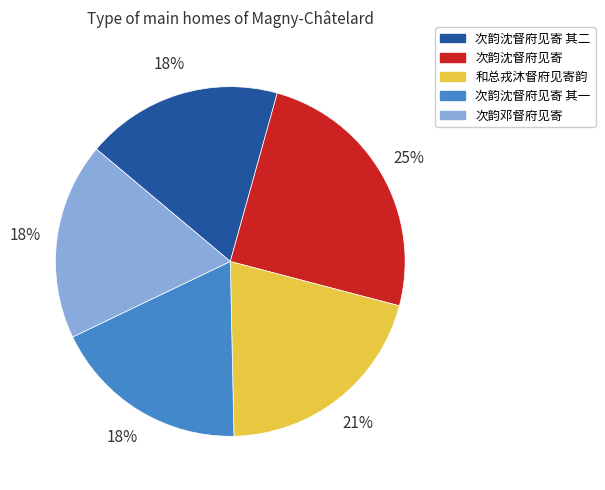

How many segments does this pie chart have?

5